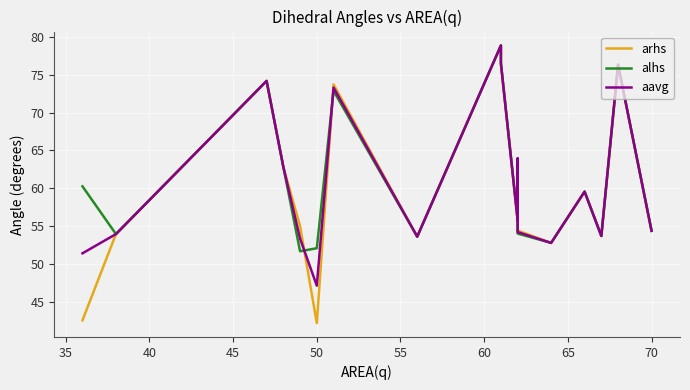

What is the average value of the aavg series?

60.9